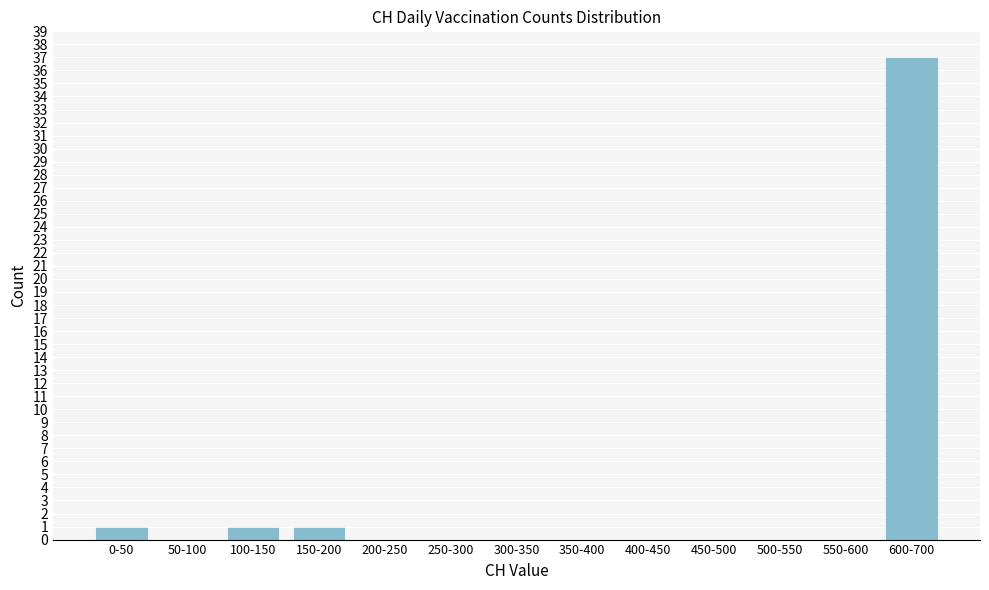

Reading left to right, what are all the values shown in this chart?

0-50=1	50-100=0	100-150=1	150-200=1	200-250=0	250-300=0	300-350=0	350-400=0	400-450=0	450-500=0	500-550=0	550-600=0	600-700=37